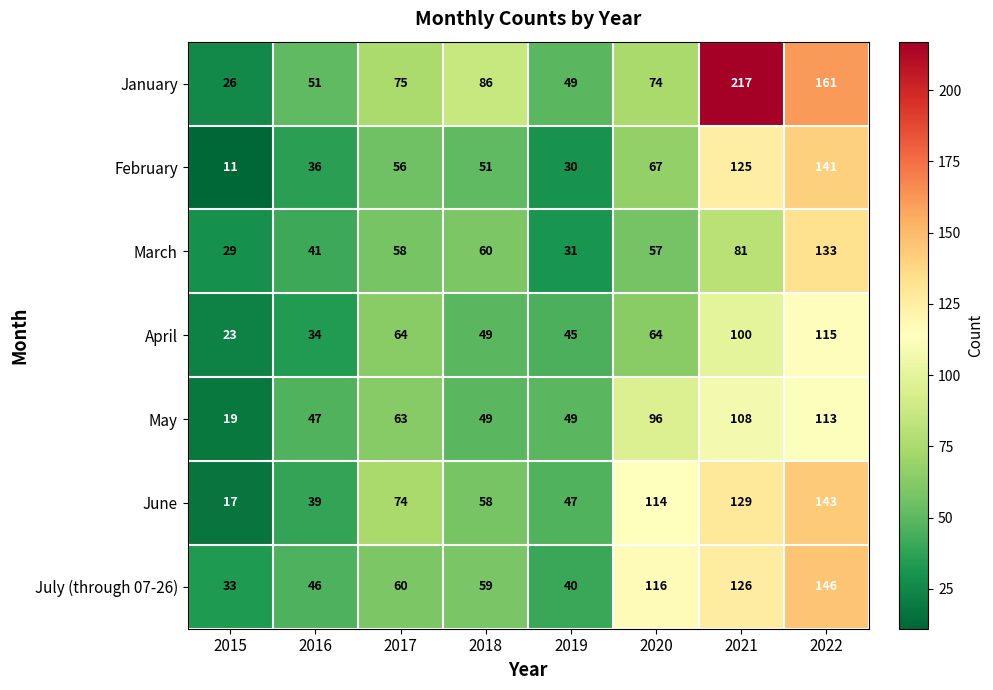

Count the number of categories in the chart.

8